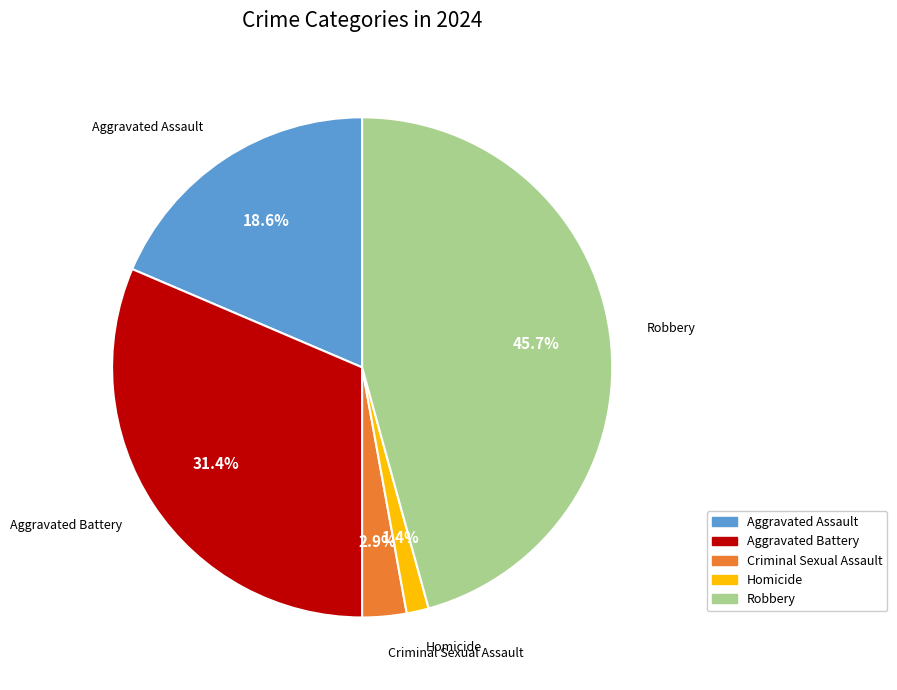

Rank the categories by value from lowest to highest.

Homicide, Criminal Sexual Assault, Aggravated Assault, Aggravated Battery, Robbery